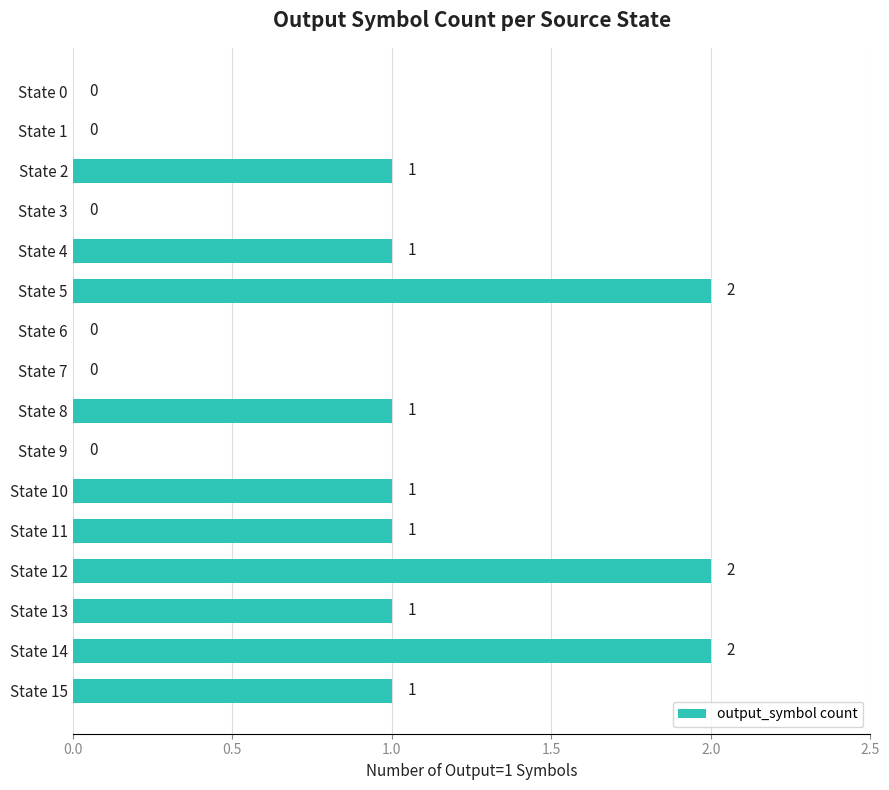

What is the average value?

1